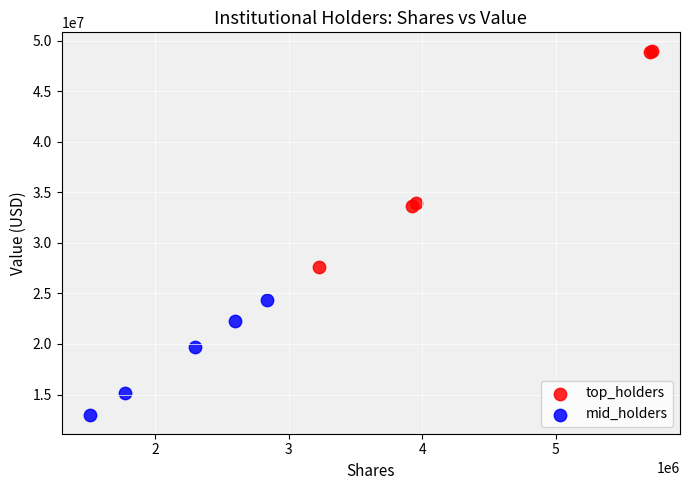

Which series contains the highest Y value?

top_holders